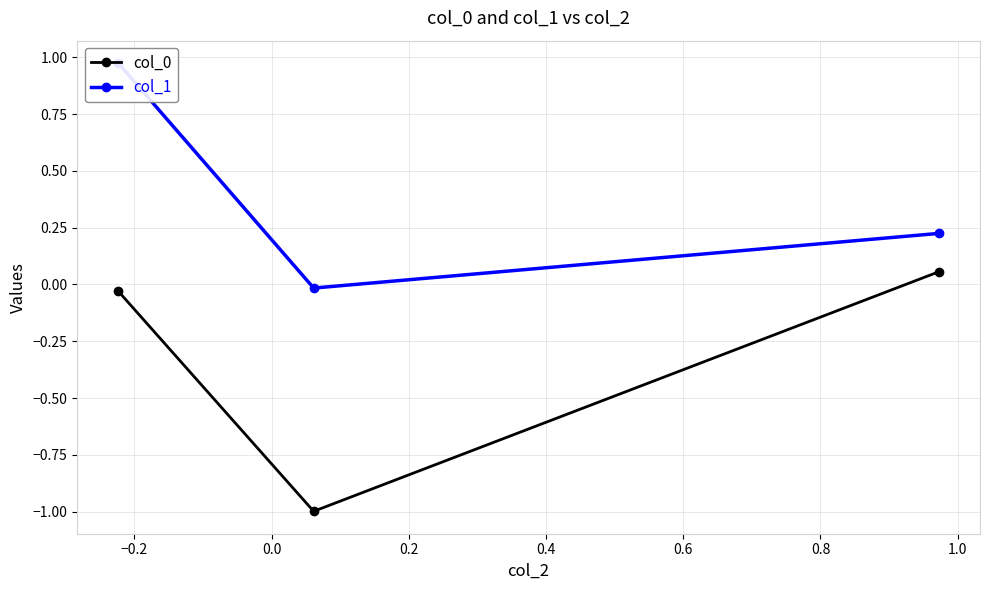

What is the minimum value for col_0?

-1.0